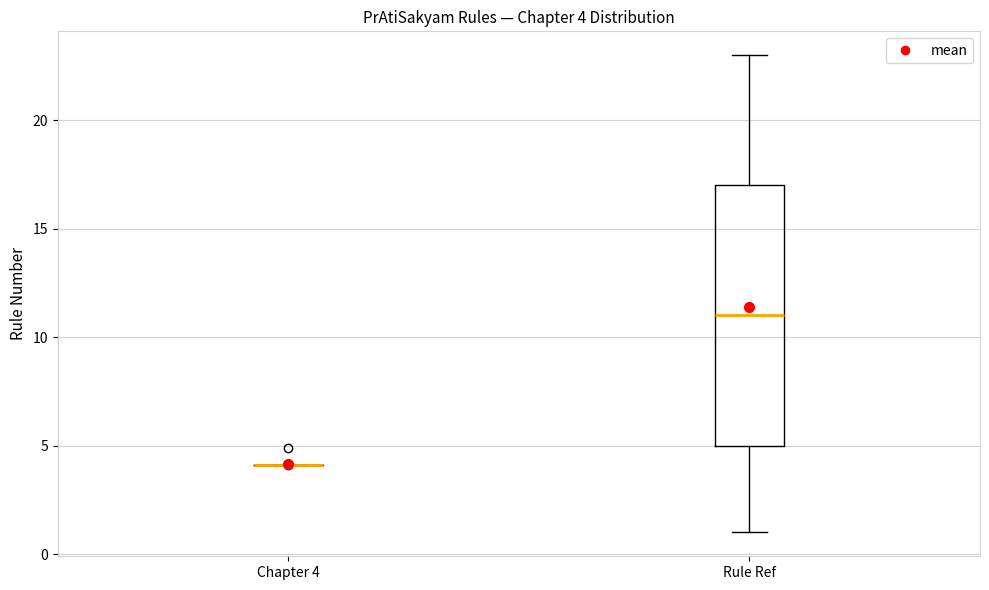

Which box is the tallest, from its lower edge to its upper edge?

Rule Ref